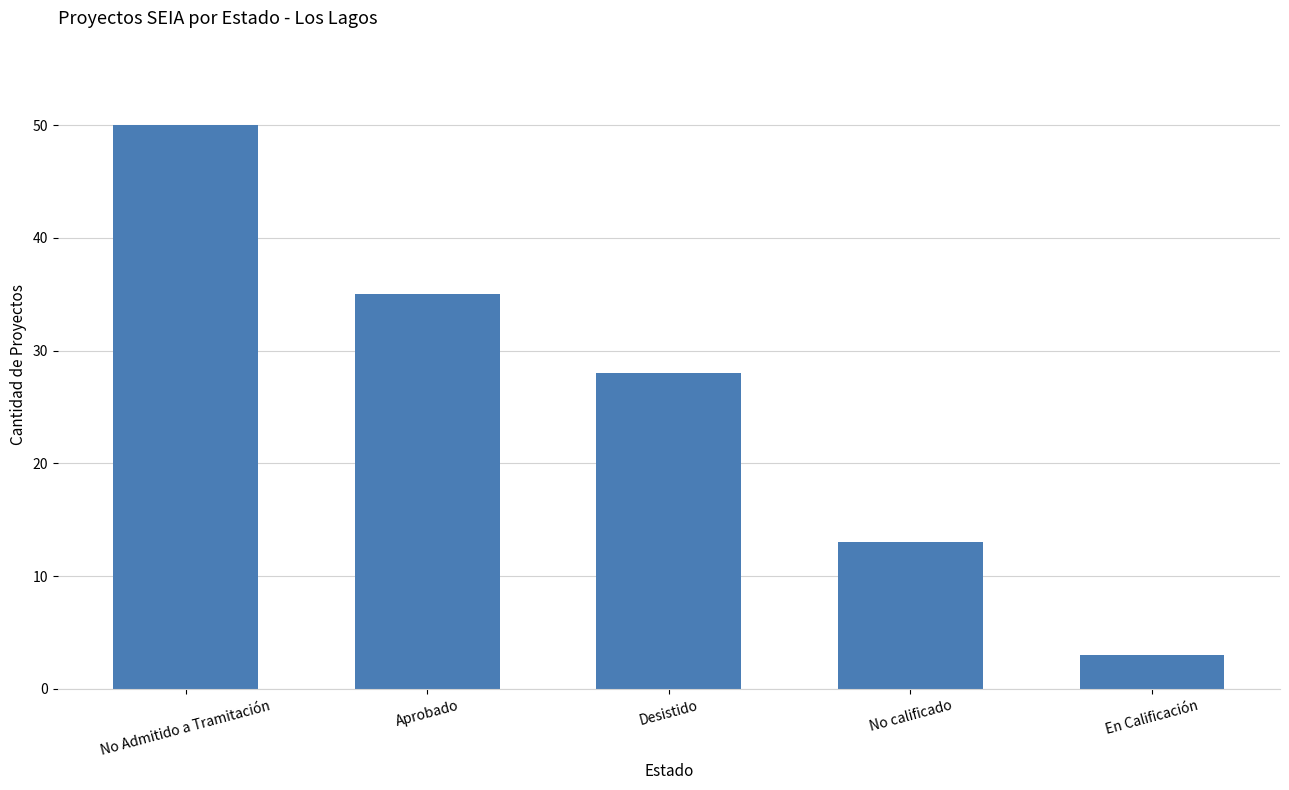

What is the sum of the values at Desistido and Aprobado?

63